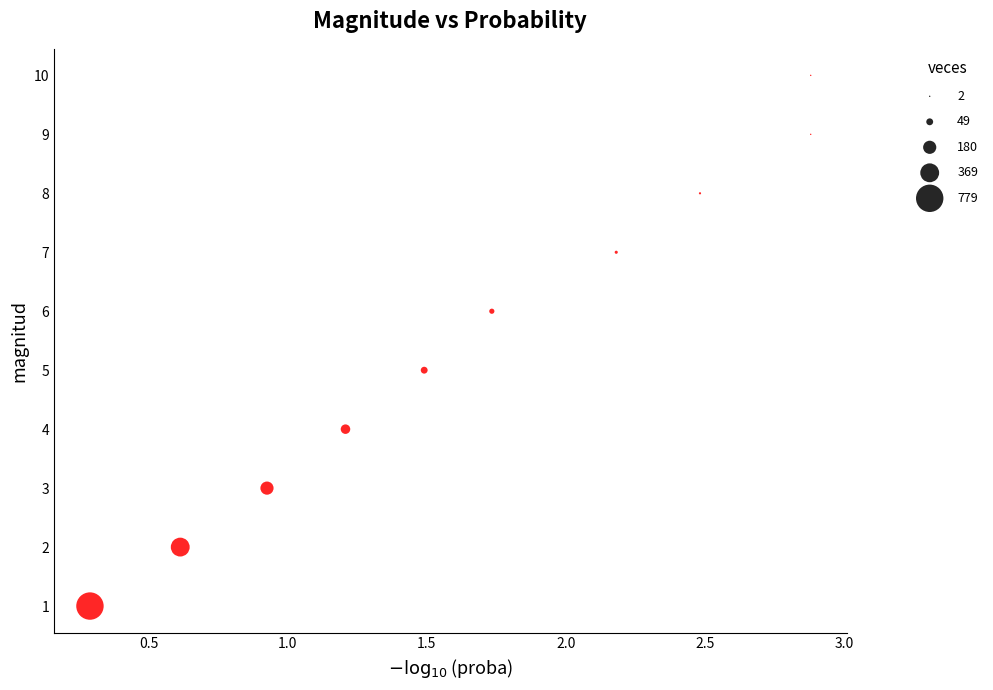

What is the average Y value?

6